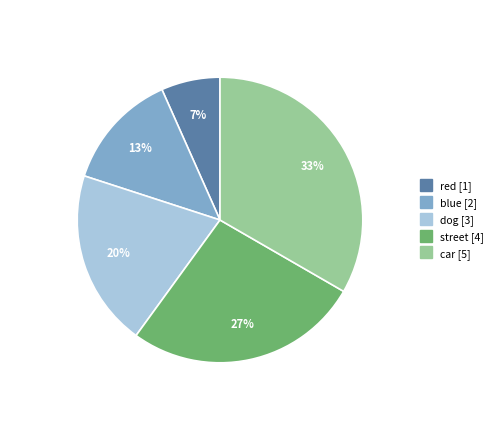

To the nearest percent, what is the average slice percentage?

20%